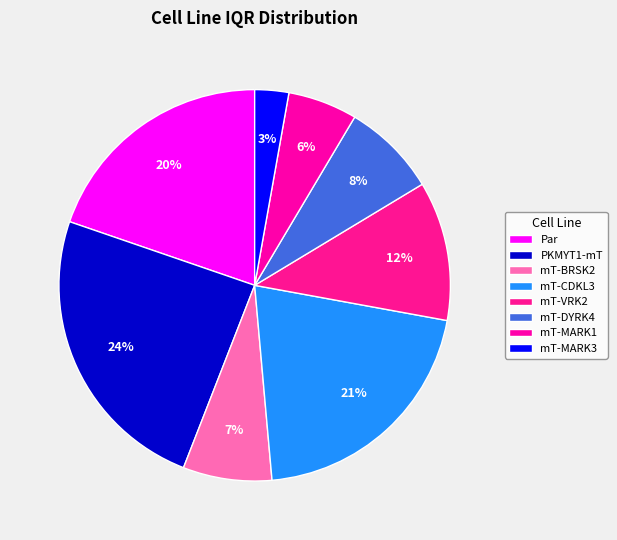

Between mT-BRSK2 and mT-CDKL3, which is larger?

mT-CDKL3